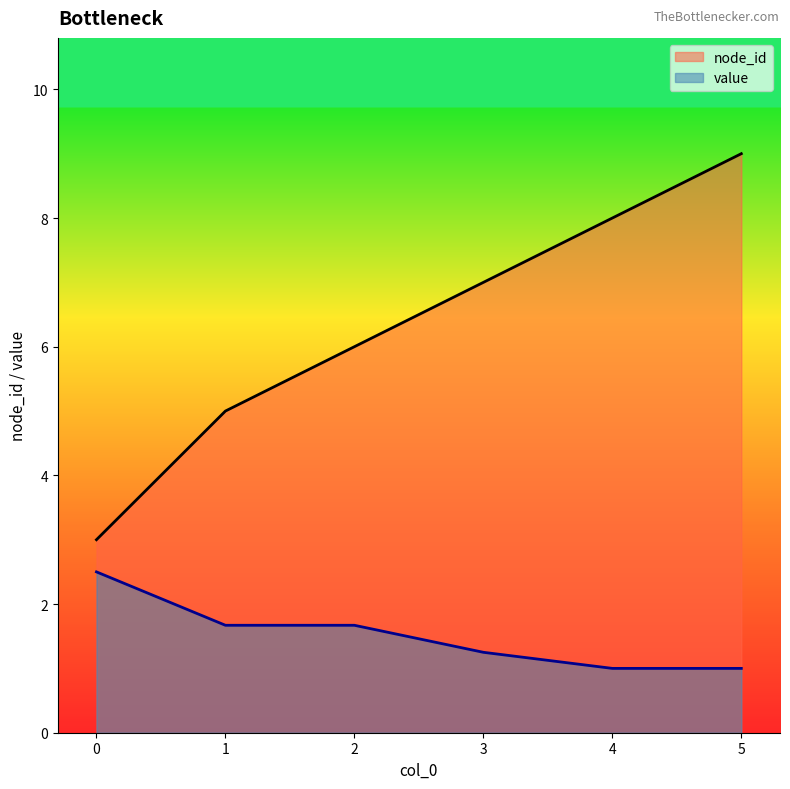

List the series in order of their overall mean, lowest first.

value, node_id